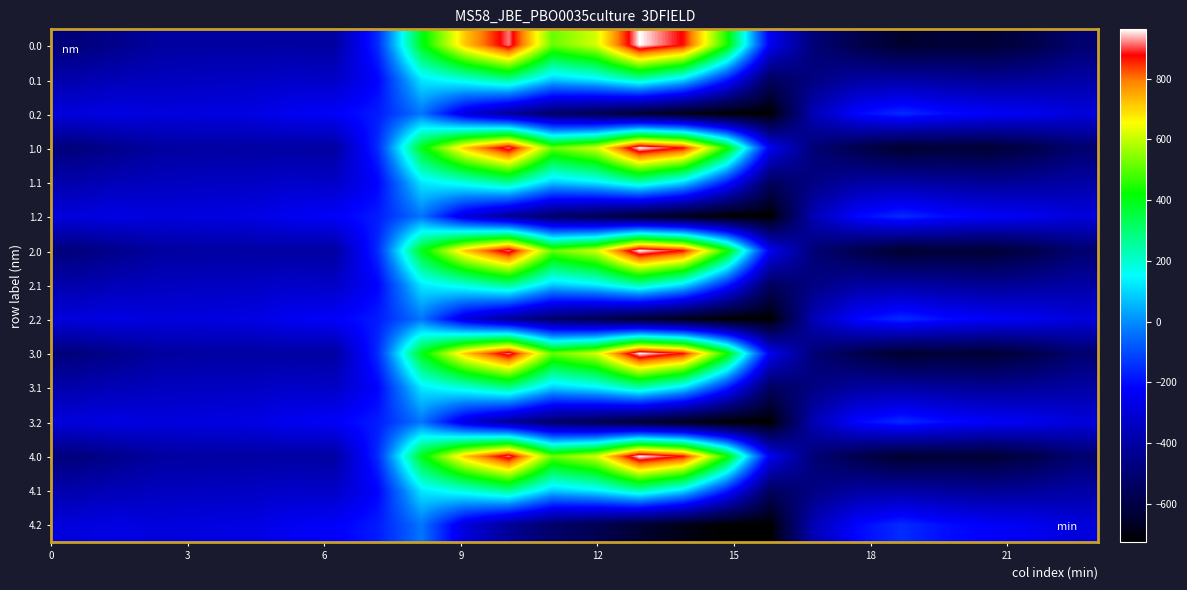

Reading right to left, extract all data points from this chart.

0.0: -511.3	-592.3	-638.4	-629.9	-649.2	-586.7	-494.8	-250.9	443.0	870.3	962.7	619.4	516.0	916.2	716.9	395.3	-150.1	-408.0	-403.8	-404.9	-404.4	-410.3	-449.5	-482.0
0.1: -399.4	-419.9	-432.4	-414.5	-400.2	-405.4	-466.6	-547.3	-173.1	113.7	241.5	134.6	87.0	274.1	191.1	125.2	-217.1	-332.2	-325.7	-339.6	-342.7	-347.9	-361.1	-384.6
0.2: -287.5	-247.4	-226.4	-199.2	-151.0	-210.0	-362.4	-726.6	-725.8	-687.4	-640.4	-571.2	-520.6	-423.5	-288.5	-35.3	-176.6	-228.8	-245.0	-274.4	-281.0	-285.5	-272.7	-287.1
1.0: -511.3	-592.3	-638.4	-629.9	-649.2	-586.7	-494.8	-250.9	443.0	870.3	962.7	619.4	516.0	916.2	716.9	395.3	-150.1	-408.0	-403.8	-404.9	-404.4	-410.3	-449.5	-482.0
1.1: -399.4	-419.9	-432.4	-414.5	-400.2	-405.4	-466.6	-547.3	-173.1	113.7	241.5	134.6	87.0	274.1	191.1	125.2	-217.1	-332.2	-325.7	-339.6	-342.7	-347.9	-361.1	-384.6
1.2: -287.5	-247.4	-226.4	-199.2	-151.0	-210.0	-362.4	-726.6	-725.8	-687.4	-640.4	-571.2	-520.6	-423.5	-288.5	-35.3	-176.6	-228.8	-245.0	-274.4	-281.0	-285.5	-272.7	-287.1
2.0: -511.3	-592.3	-638.4	-629.9	-649.2	-586.7	-494.8	-250.9	443.0	870.3	962.7	619.4	516.0	916.2	716.9	395.3	-150.1	-408.0	-403.8	-404.9	-404.4	-410.3	-449.5	-482.0
2.1: -399.4	-419.9	-432.4	-414.5	-400.2	-405.4	-466.6	-547.3	-173.1	113.7	241.5	134.6	87.0	274.1	191.1	125.2	-217.1	-332.2	-325.7	-339.6	-342.7	-347.9	-361.1	-384.6
2.2: -287.5	-247.4	-226.4	-199.2	-151.0	-210.0	-362.4	-726.6	-725.8	-687.4	-640.4	-571.2	-520.6	-423.5	-288.5	-35.3	-176.6	-228.8	-245.0	-274.4	-281.0	-285.5	-272.7	-287.1
3.0: -511.3	-592.3	-638.4	-629.9	-649.2	-586.7	-494.8	-250.9	443.0	870.3	962.7	619.4	516.0	916.2	716.9	395.3	-150.1	-408.0	-403.8	-404.9	-404.4	-410.3	-449.5	-482.0
3.1: -399.4	-419.9	-432.4	-414.5	-400.2	-405.4	-466.6	-547.3	-173.1	113.7	241.5	134.6	87.0	274.1	191.1	125.2	-217.1	-332.2	-325.7	-339.6	-342.7	-347.9	-361.1	-384.6
3.2: -287.5	-247.4	-226.4	-199.2	-151.0	-210.0	-362.4	-726.6	-725.8	-687.4	-640.4	-571.2	-520.6	-423.5	-288.5	-35.3	-176.6	-228.8	-245.0	-274.4	-281.0	-285.5	-272.7	-287.1
4.0: -511.3	-592.3	-638.4	-629.9	-649.2	-586.7	-494.8	-250.9	443.0	870.3	962.7	619.4	516.0	916.2	716.9	395.3	-150.1	-408.0	-403.8	-404.9	-404.4	-410.3	-449.5	-482.0
4.1: -399.4	-419.9	-432.4	-414.5	-400.2	-405.4	-466.6	-547.3	-173.1	113.7	241.5	134.6	87.0	274.1	191.1	125.2	-217.1	-332.2	-325.7	-339.6	-342.7	-347.9	-361.1	-384.6
4.2: -287.5	-247.4	-226.4	-199.2	-151.0	-210.0	-362.4	-726.6	-725.8	-687.4	-640.4	-571.2	-520.6	-423.5	-288.5	-35.3	-176.6	-228.8	-245.0	-274.4	-281.0	-285.5	-272.7	-287.1